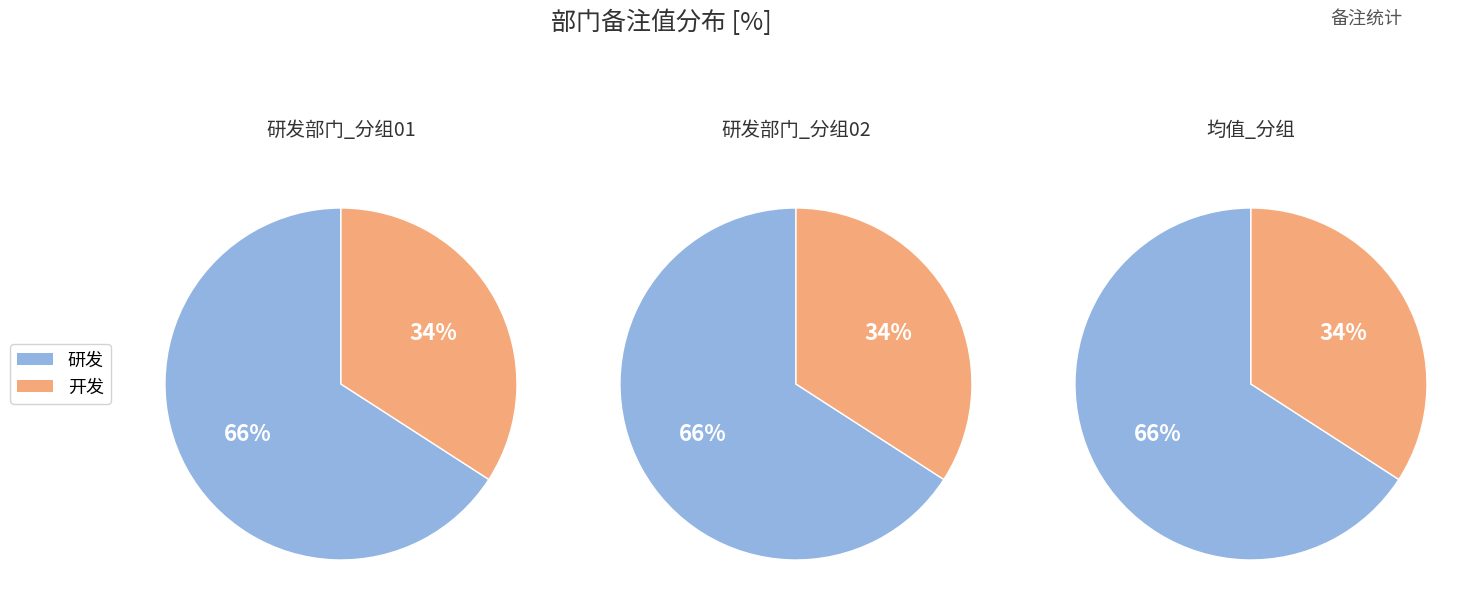

Is the sum of 1 and 0 greater than half?

Yes